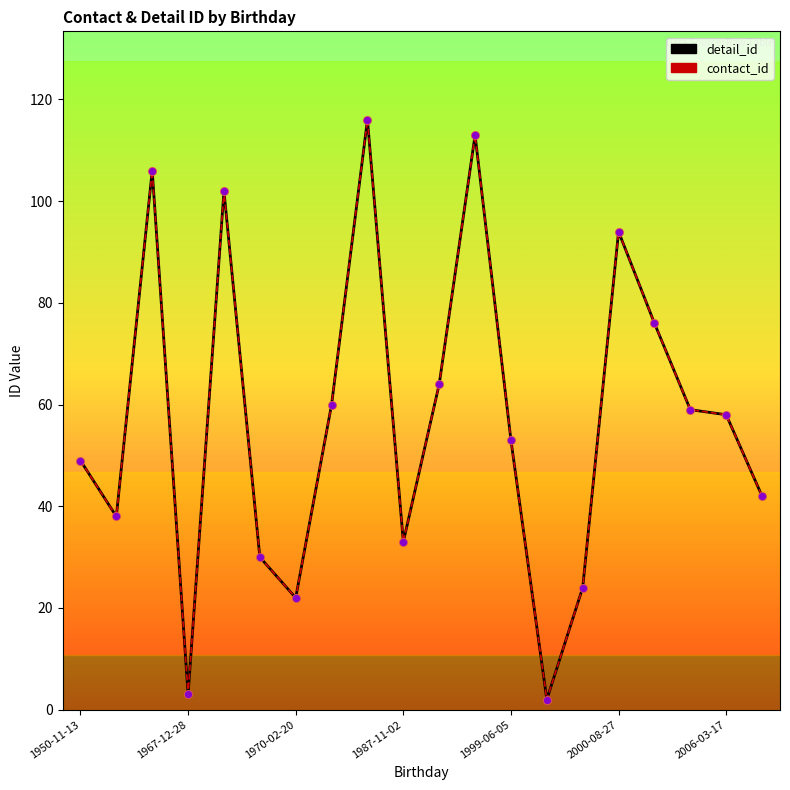

Which series has the largest Y range (max minus min)?

detail_id